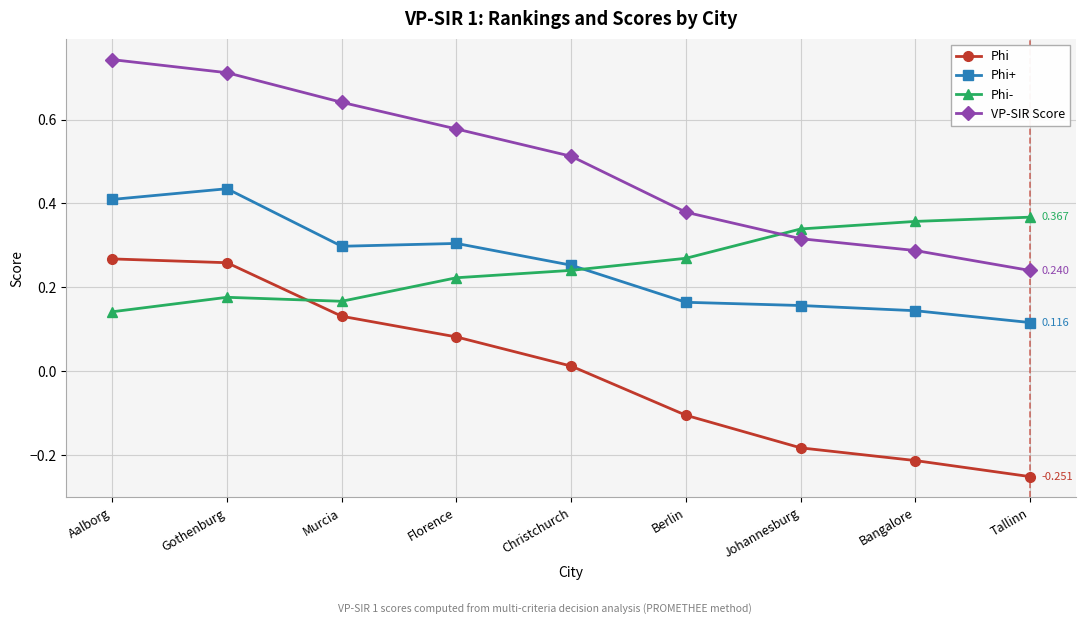

True or false: Phi and Phi+ cross at least once.

False